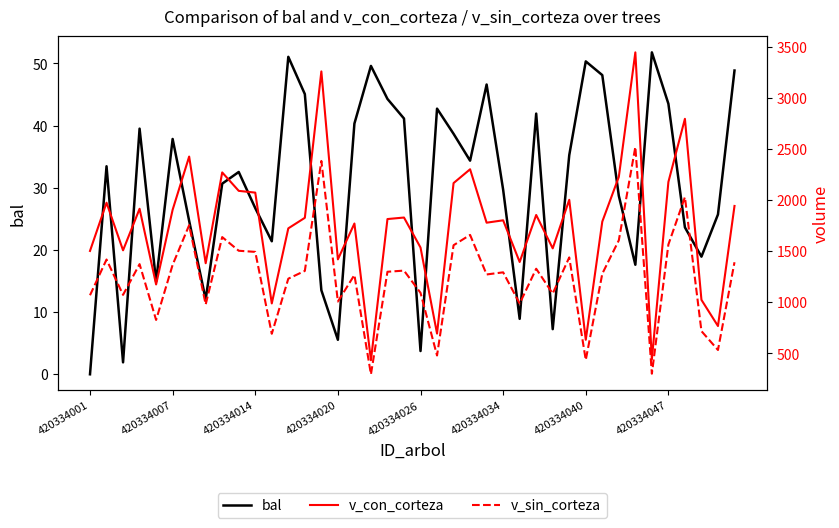

What is the average value of the v_con_corteza series?

1740.1